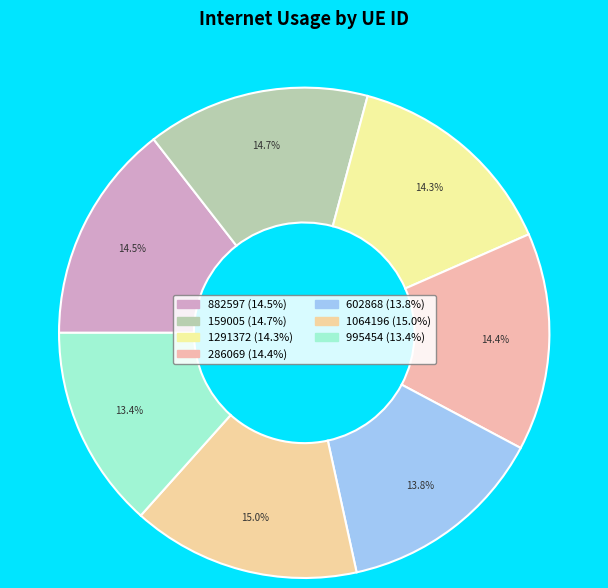

Approximately how many times larger is the value at 1291372 compared to 286069?

1.0